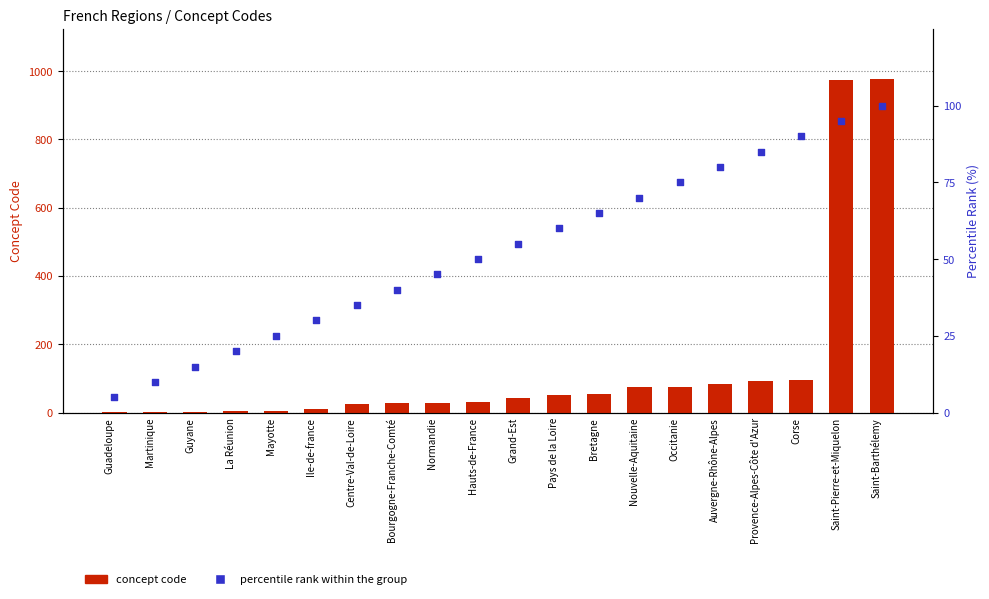

At how many categories does at least one series exceed 509?

2